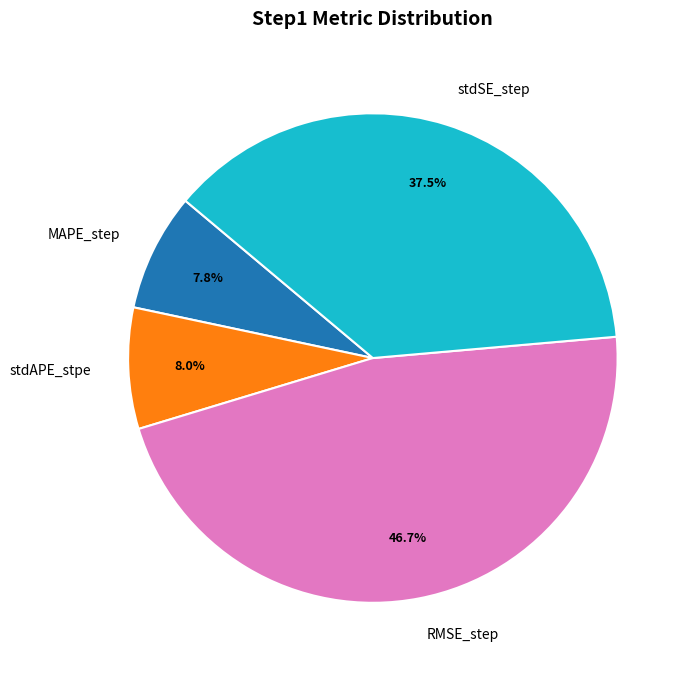

Which slice is the largest?

RMSE_step